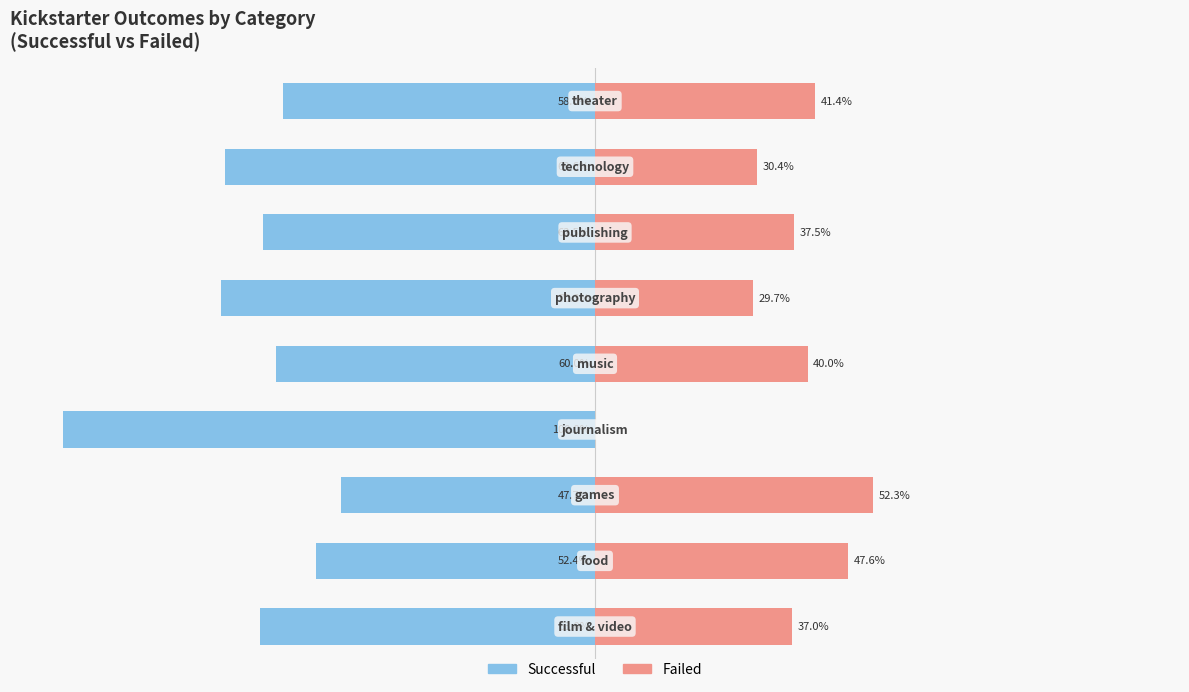

What is the smallest value displayed?

-100.0